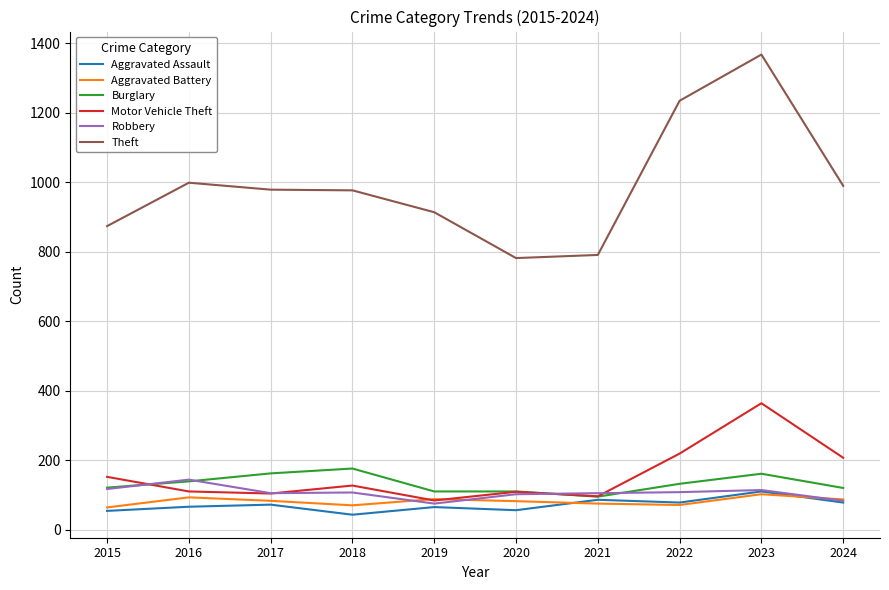

What is the difference between the highest and lowest values at 2024?

912